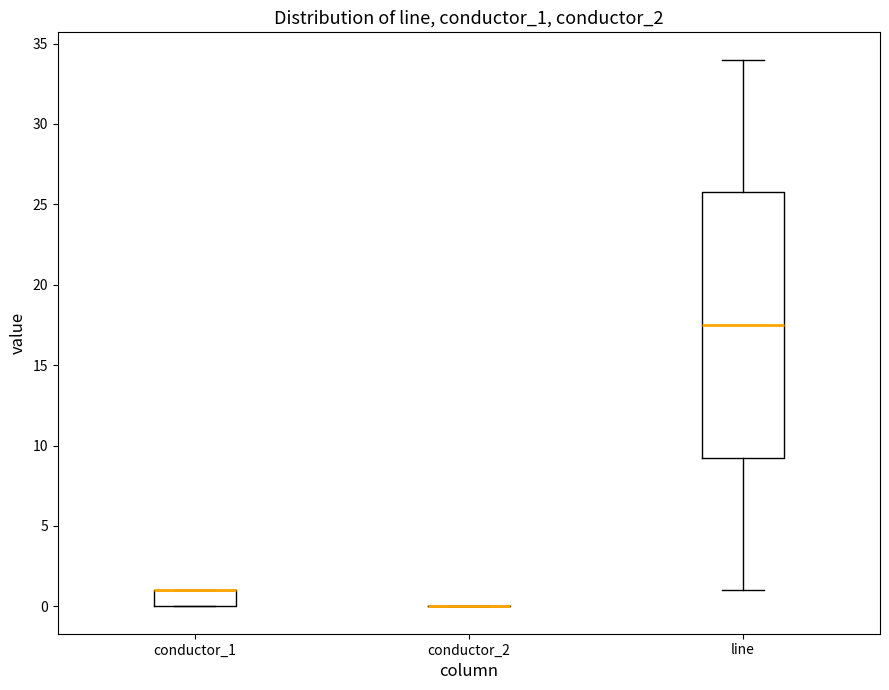

Reading left to right, read every box against the y-axis: the position of its median line, the range the box covers, and the ends of its whiskers. The values are not printed on the chart, so give them approximately, as read against the axis.

conductor_1: median 1.0 (drawn on the box's upper edge), box 0.0 to 1.0, whiskers 0.0 to 1.0
conductor_2: box collapsed to a line at 0.0, whiskers 0.0 to 0.0
line: median 17.5, box 9.5 to 26.0, whiskers 1.0 to 34.0